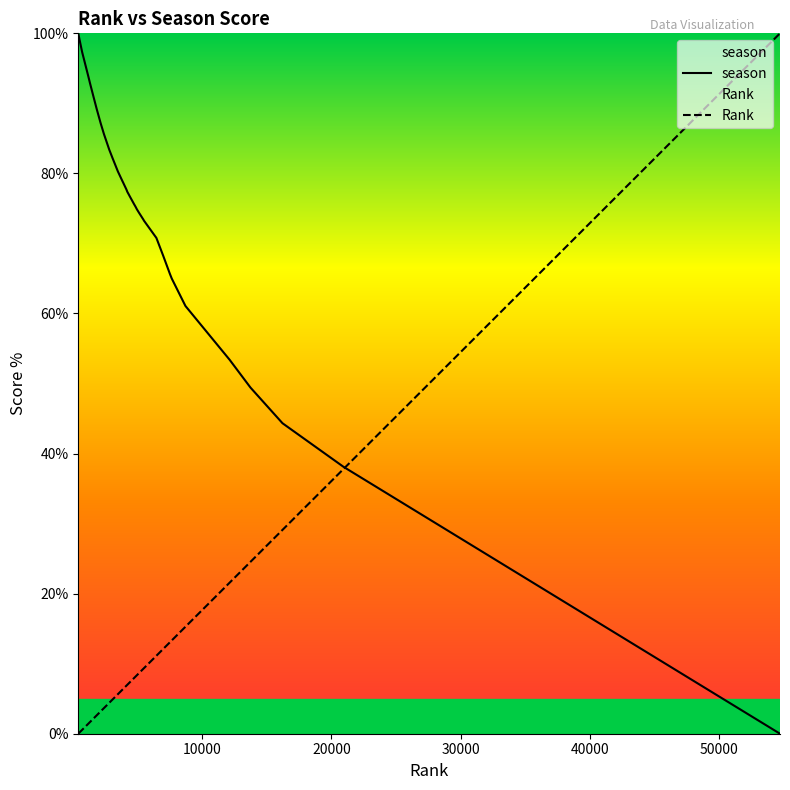

Does the chart display data point markers on the line(s)?

No